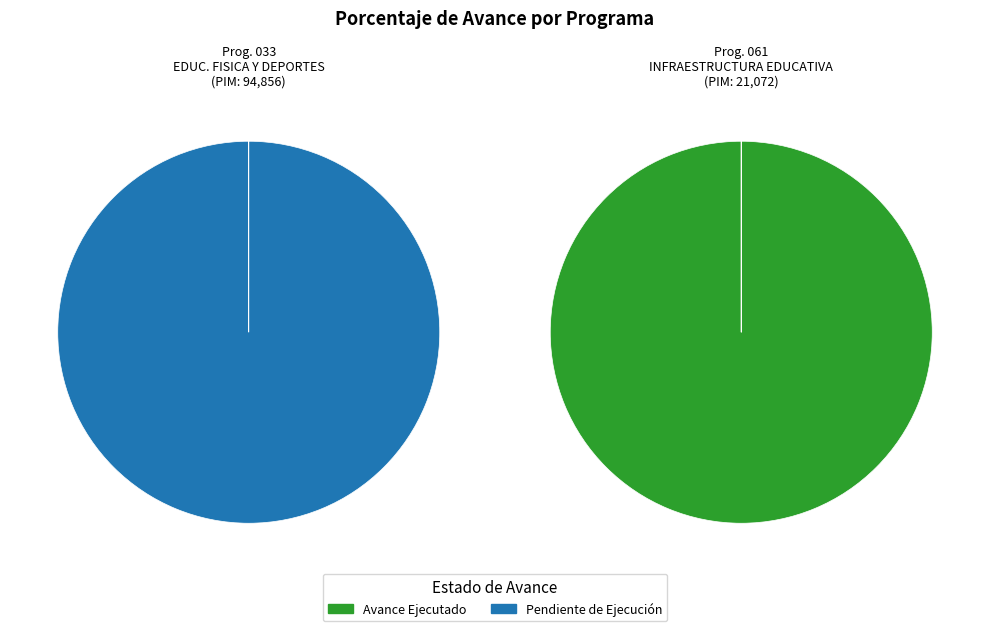

Do 033: EDUCACION FISICA Y DEPORTES and 061: INFRAESTRUCTURA EDUCATIVA together represent more than half of the pie?

Yes